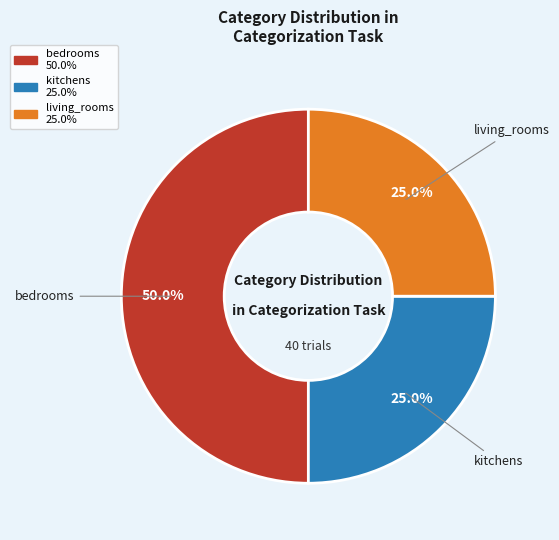

Count the number of slices in the pie.

3